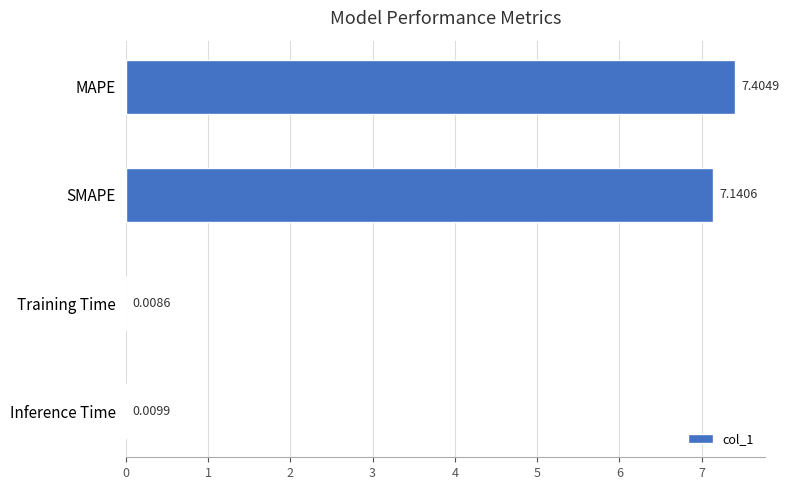

Where is the data nearest to the value 3?

Inference Time